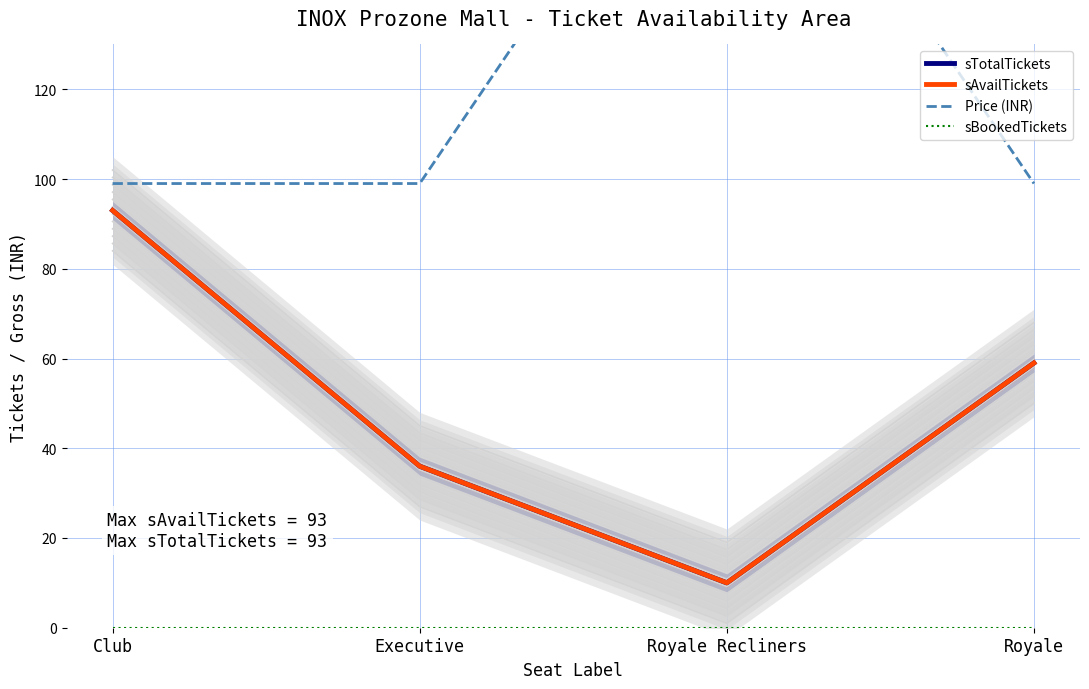

List the series in order of their peak value, lowest first.

sBookedTickets, sTotalTickets, sAvailTickets, Price (INR)